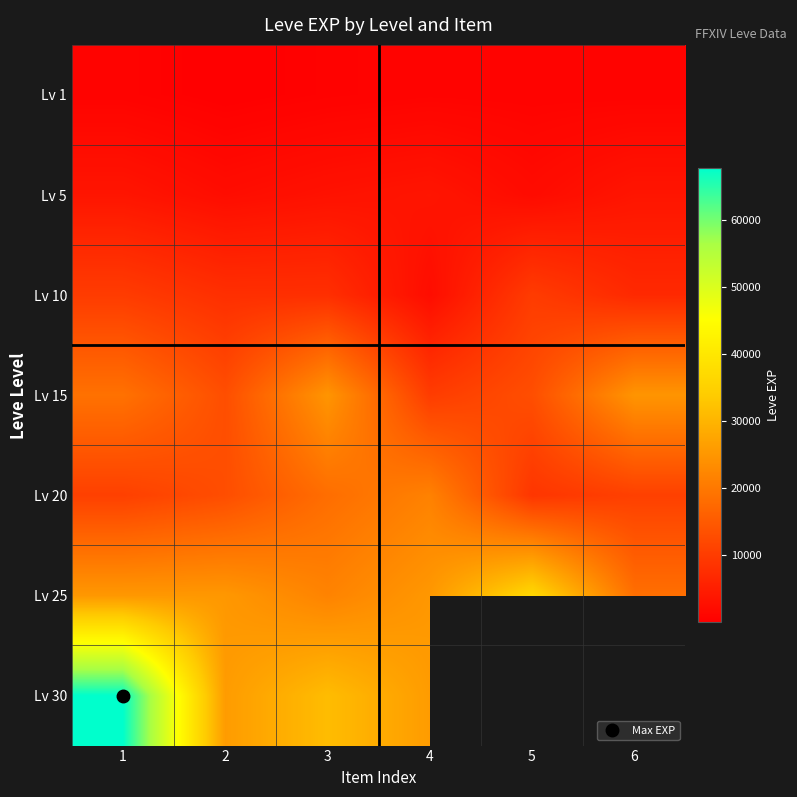

What is the total value across all series at 1?

136820.0